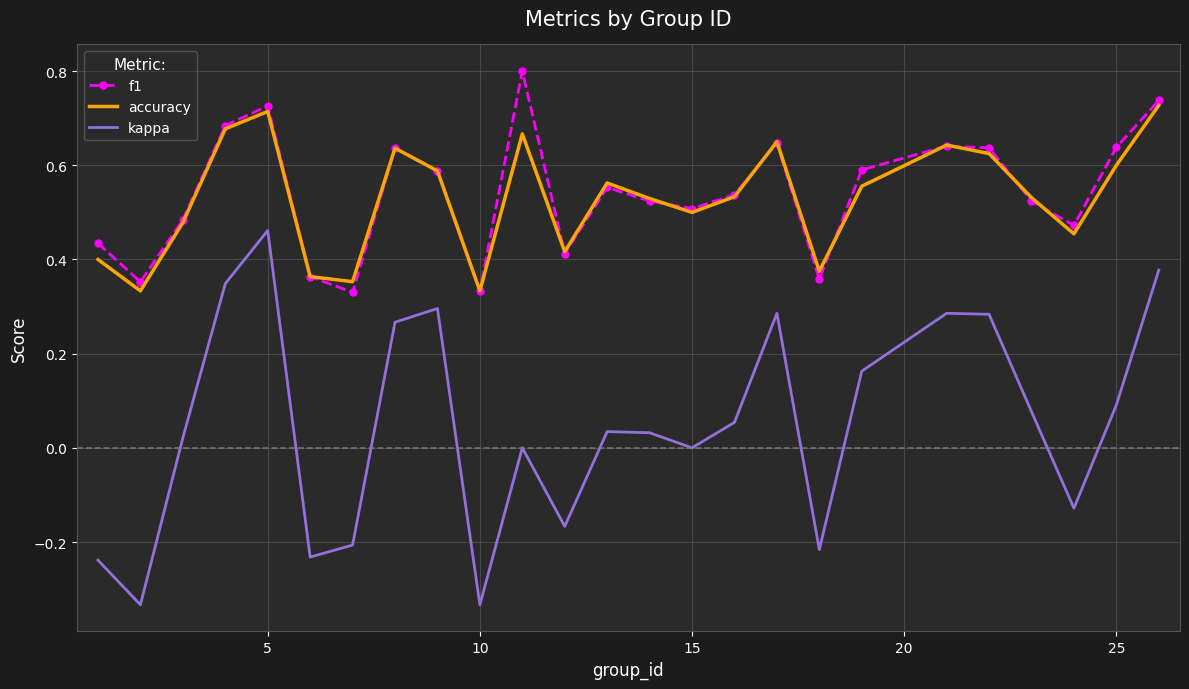

True or false: f1 and kappa cross at least once.

False